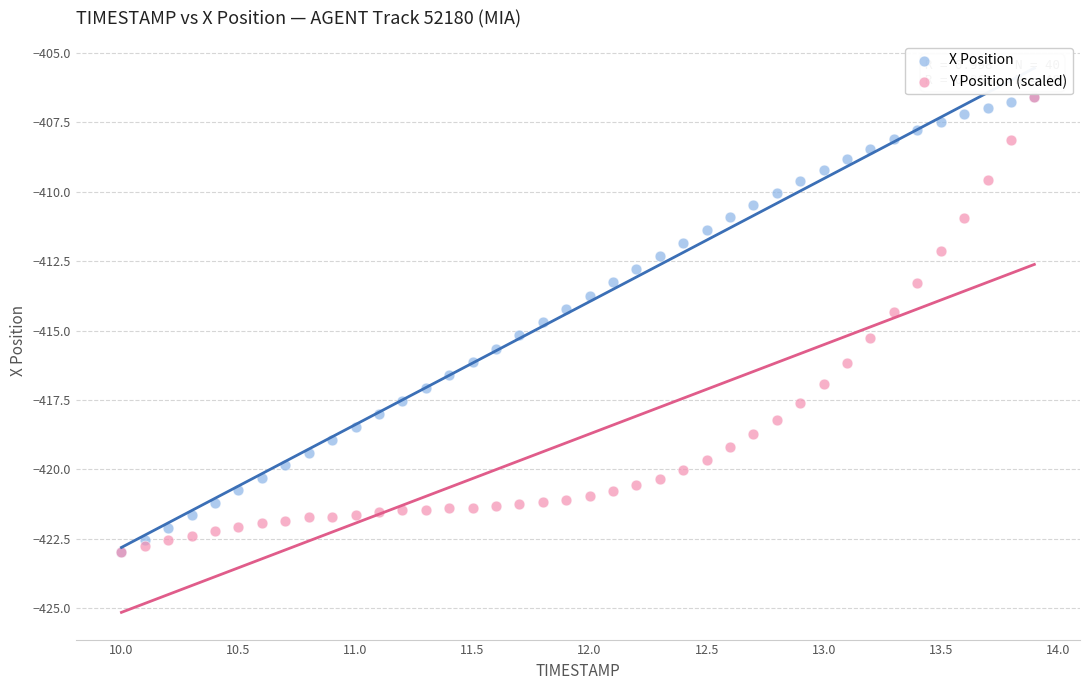

What are all the series names shown in the legend?

X Position, Y Position (scaled)